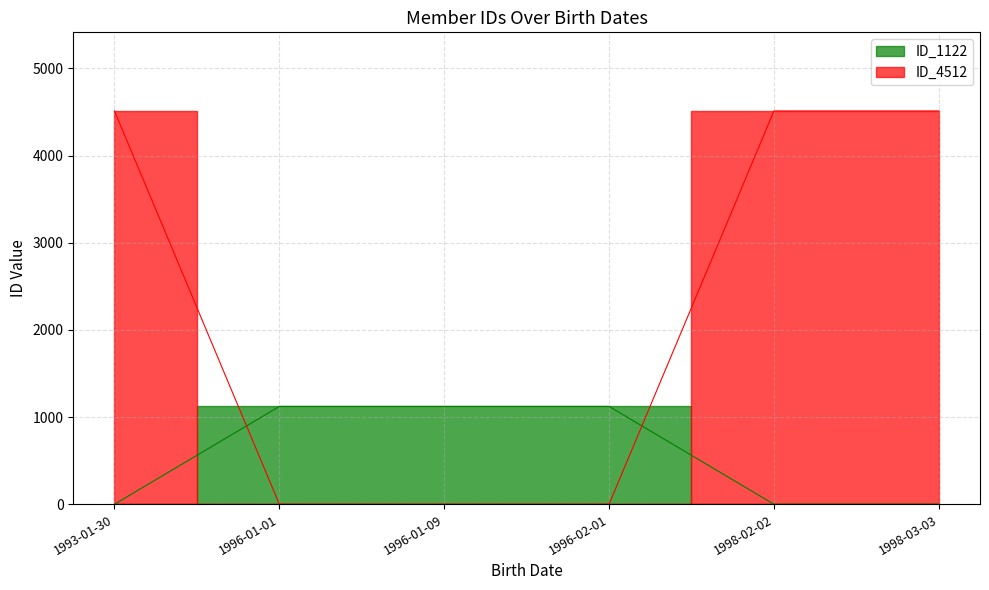

What are all the series names shown in the legend?

ID_1122, ID_4512